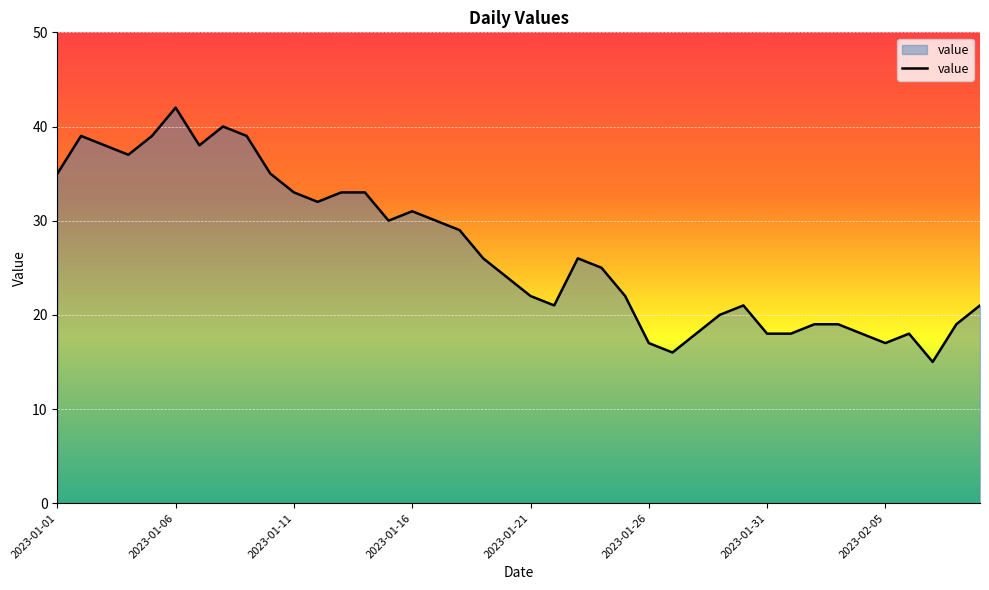

What is the difference between the maximum and minimum values?

27